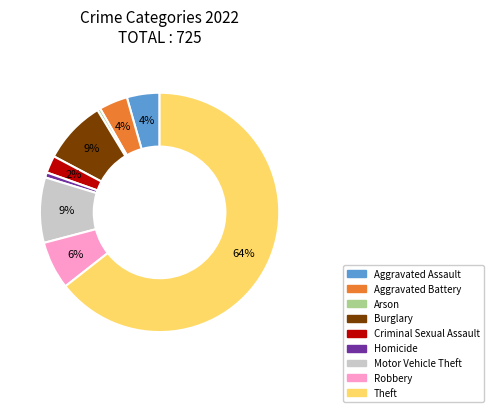

Does any single category account for the majority?

Yes